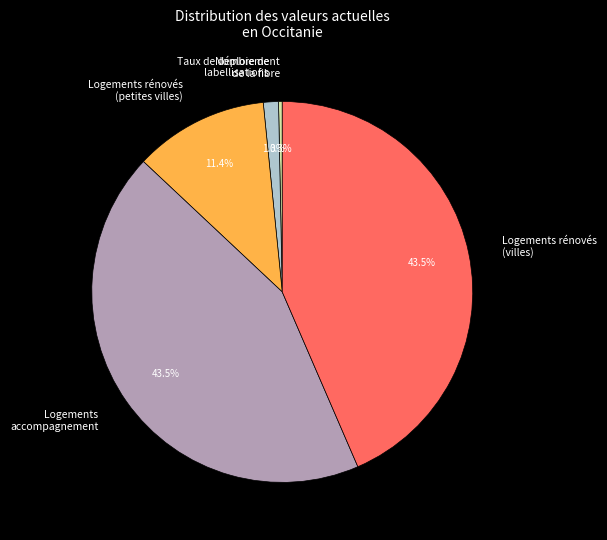

Which category has the smallest portion of the pie?

Taux de déploiement de la fibre